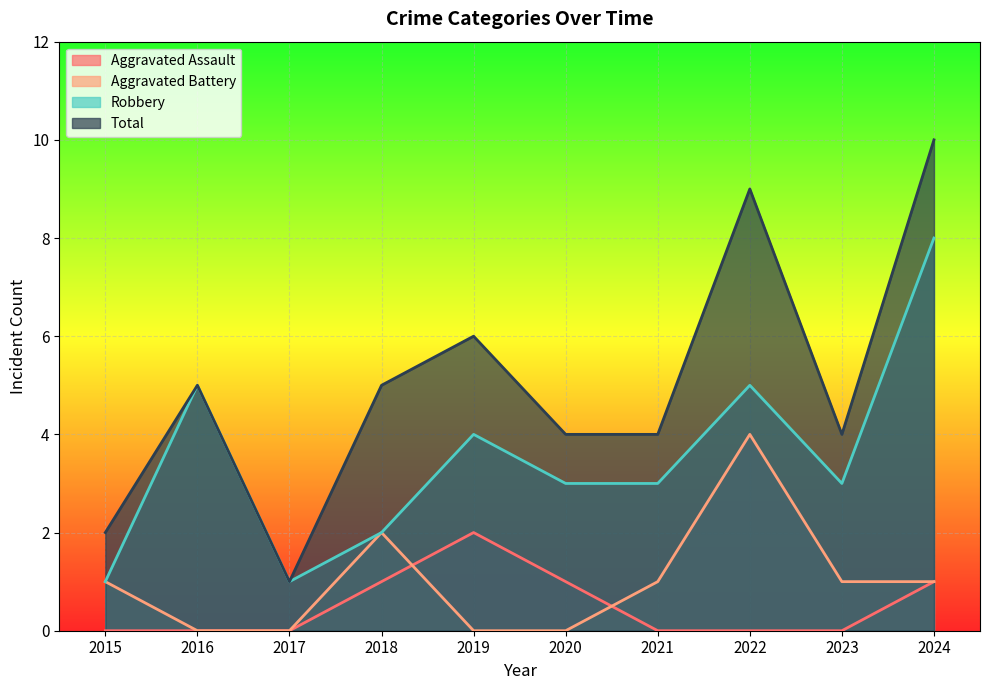

What is the value of the Robbery point at the 10th from the left?

8